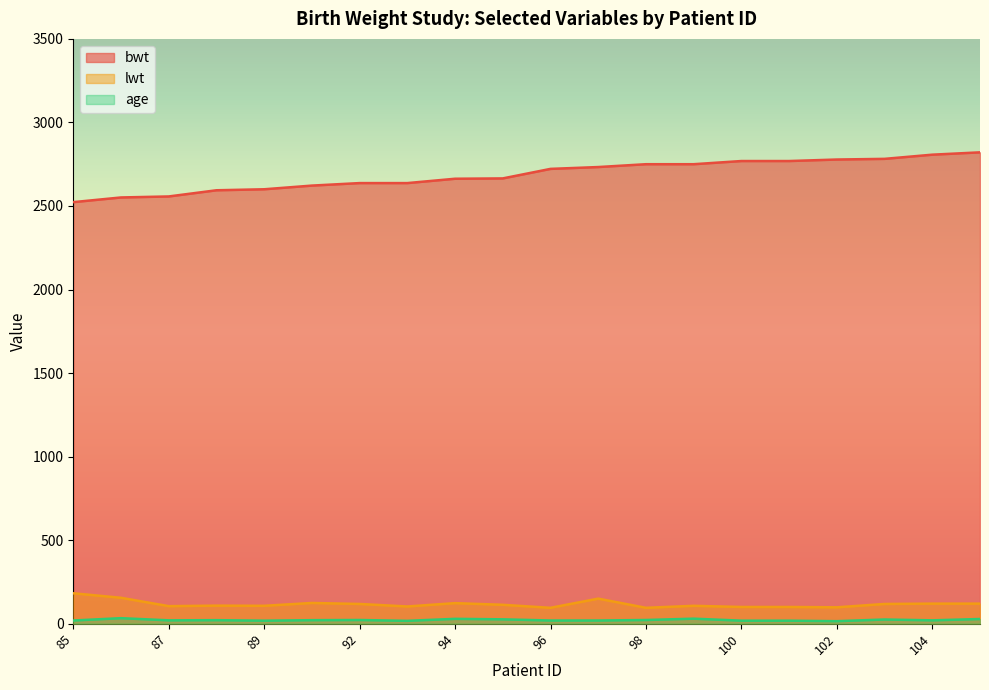

What is the value of the bwt point at the 7th from the left?

2637